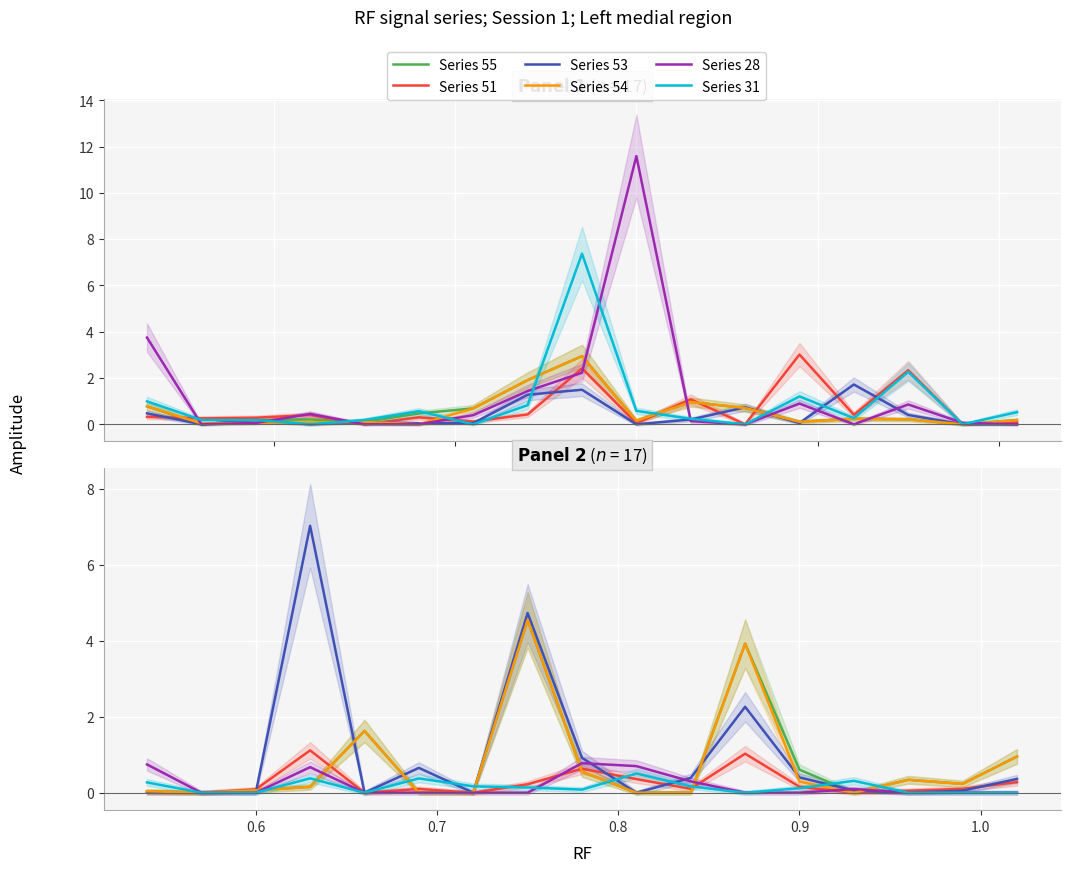

True or false: Series 53 and Series 54 cross at least once.

True